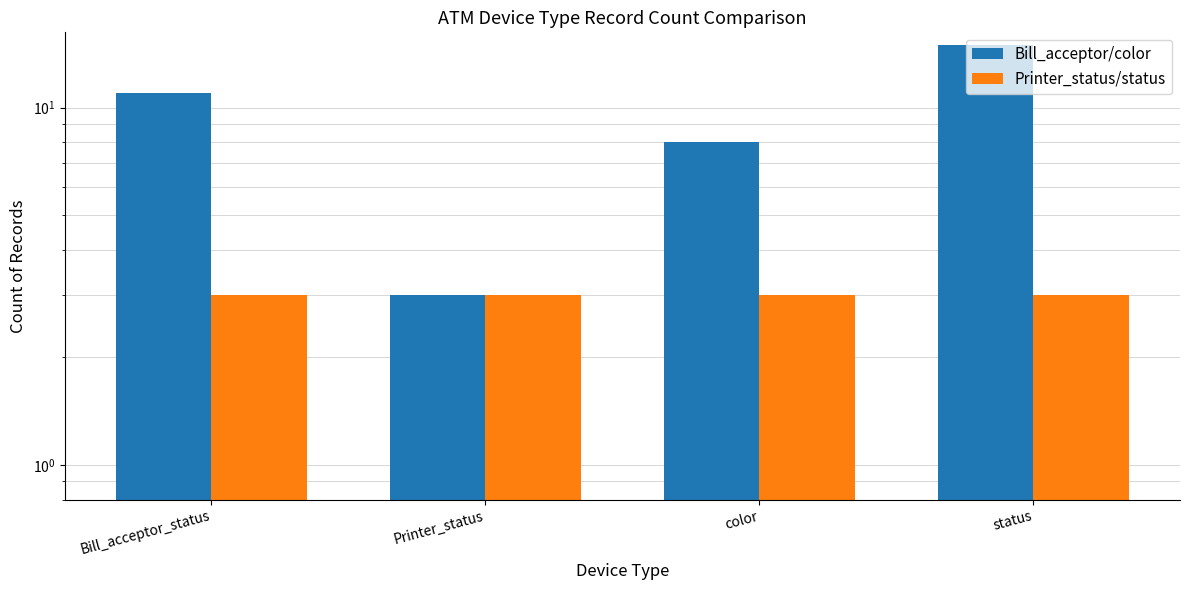

How many distinct data groups are displayed?

2